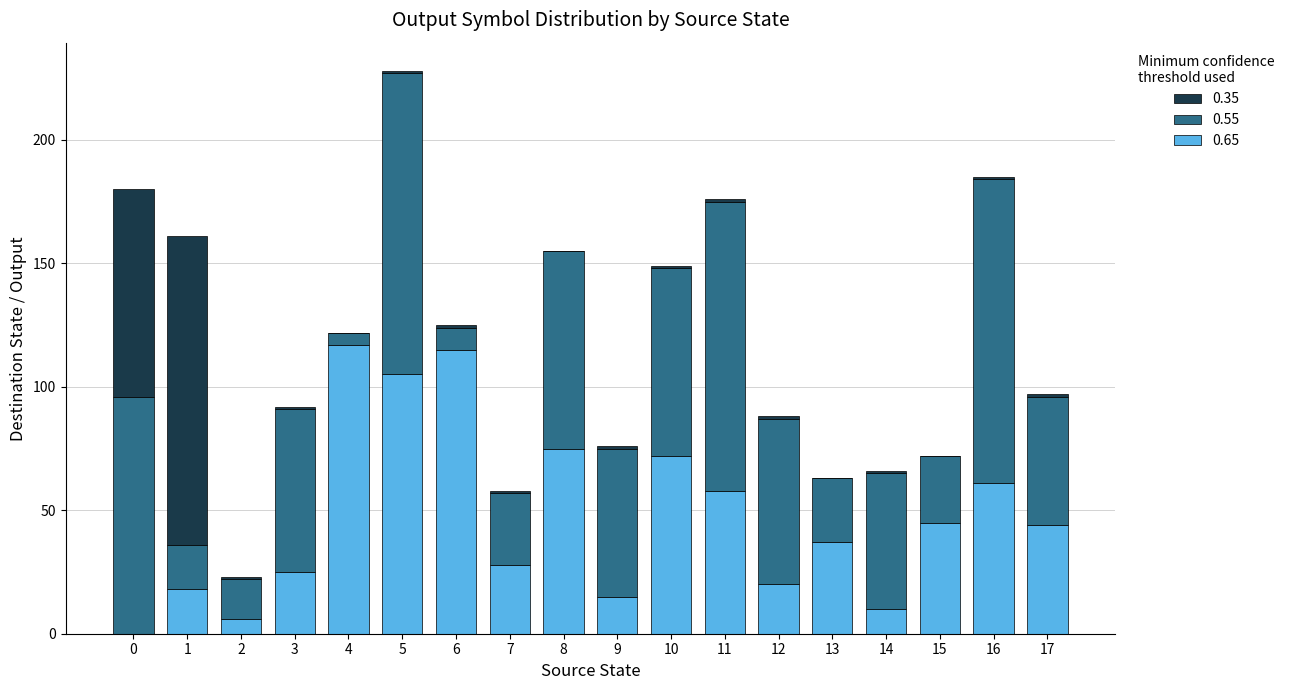

At which category is the sum across all series the highest?

5